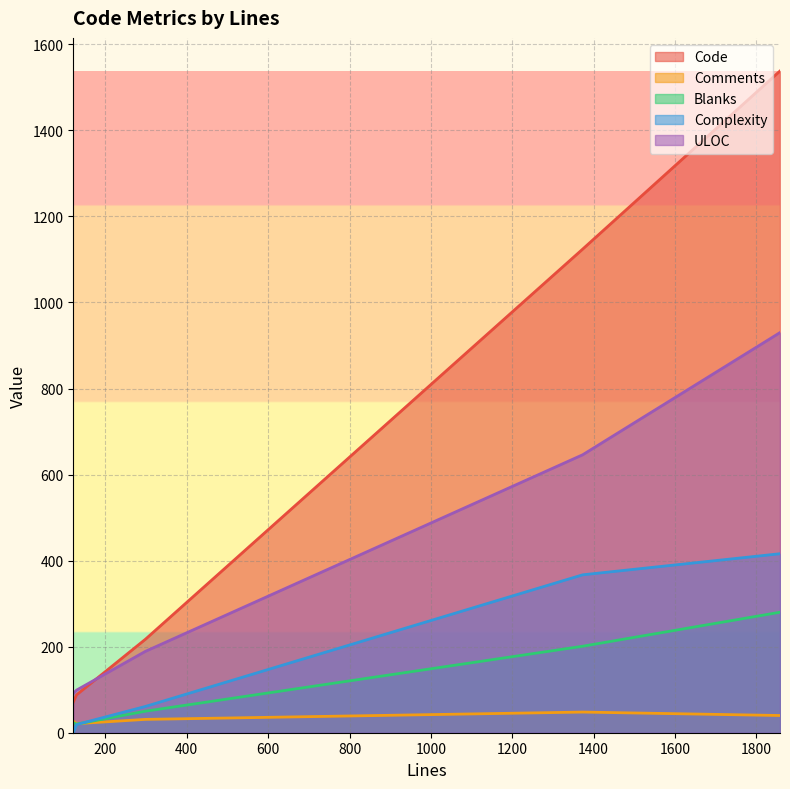

List the labels in order of Comments value, largest first.

1373, 1858, 298, 121, 129